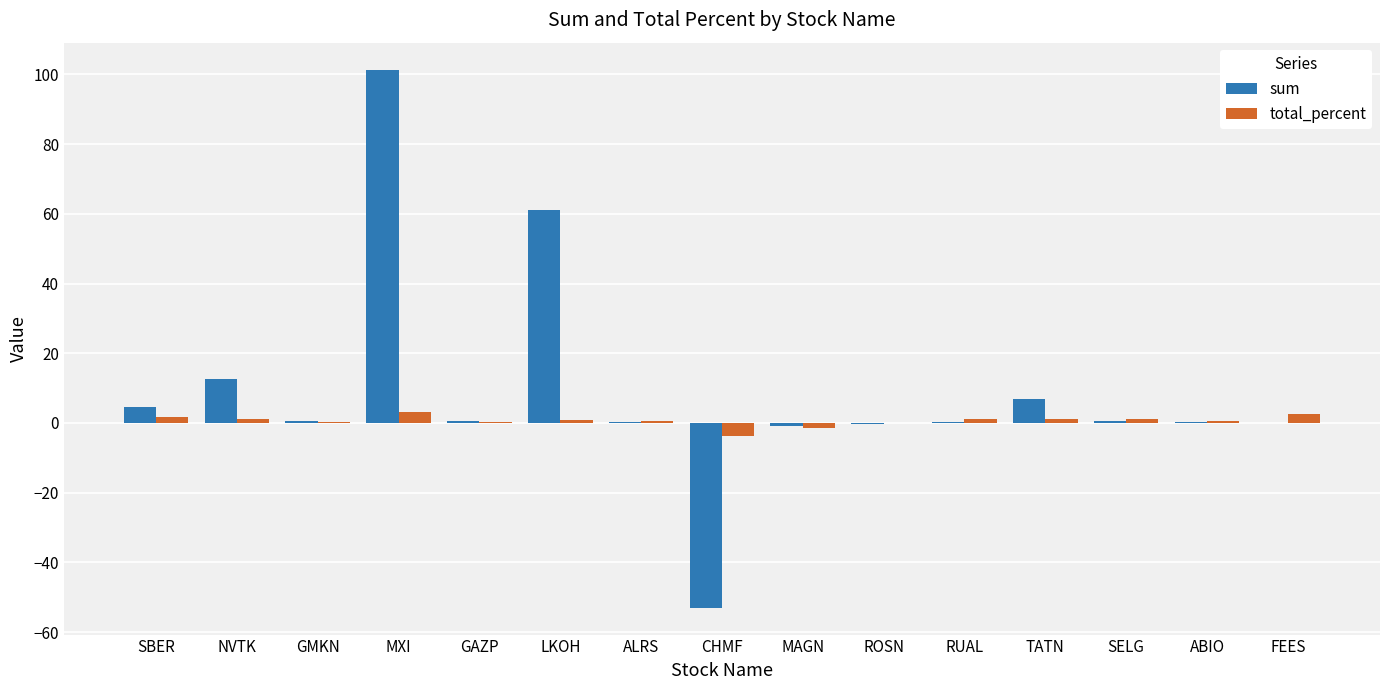

What is the sum of the total_percent values at NVTK and FEES?

3.8